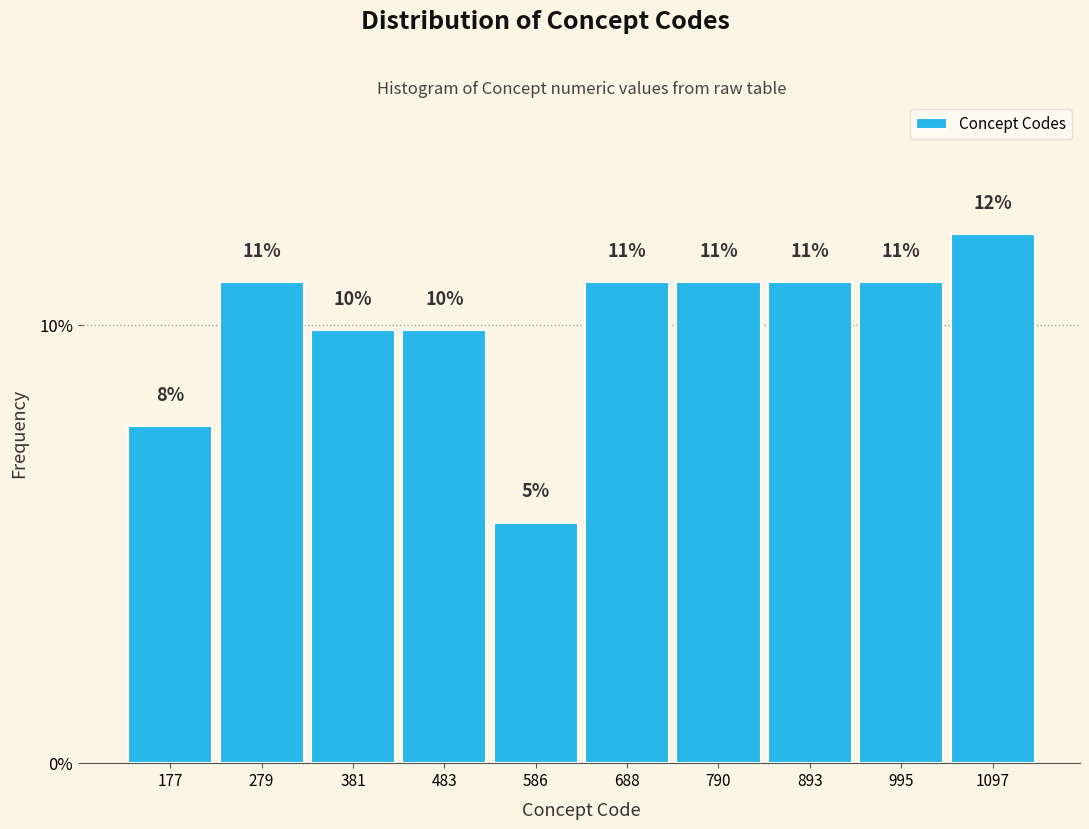

True or false: the data shows 4.9 at 483.

False